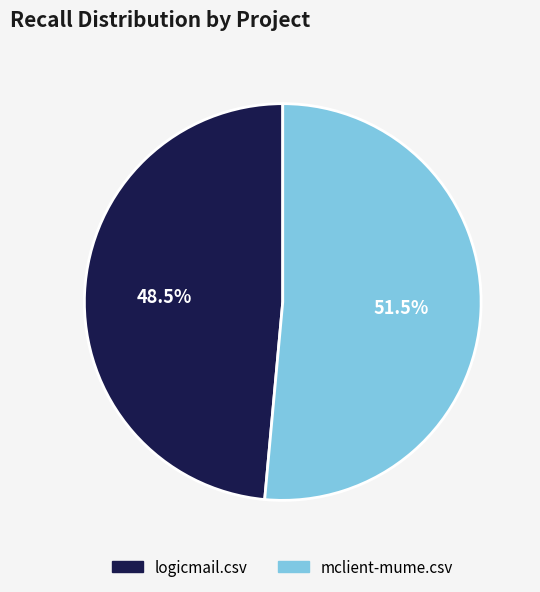

To the nearest percent, what is the difference between the mclient-mume.csv and logicmail.csv slice percentages?

3%